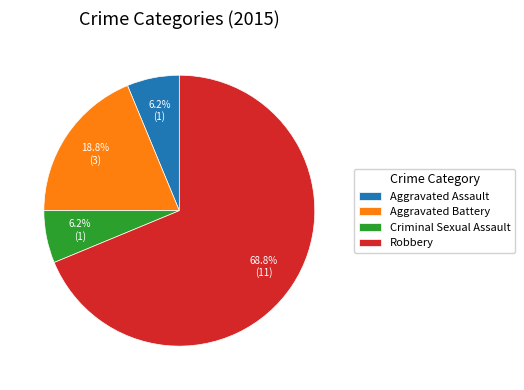

Combined, do Aggravated Battery and Robbery account for over 50%?

Yes